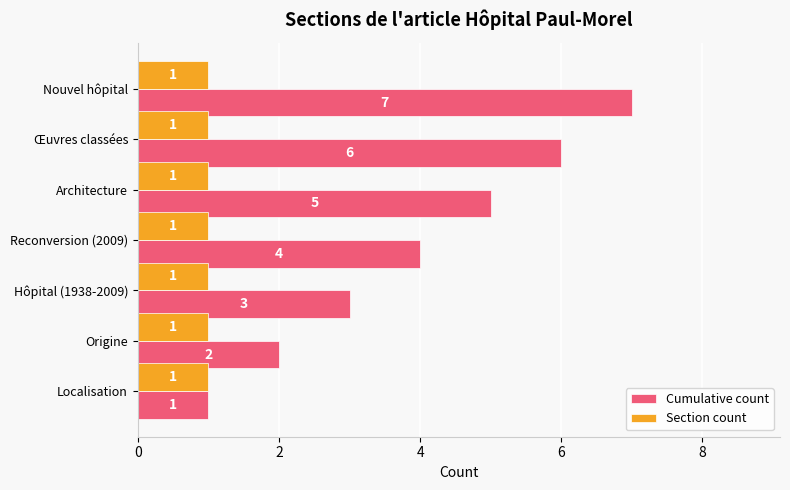

Where is Cumulative count nearest to the value 4?

Reconversion (2009)